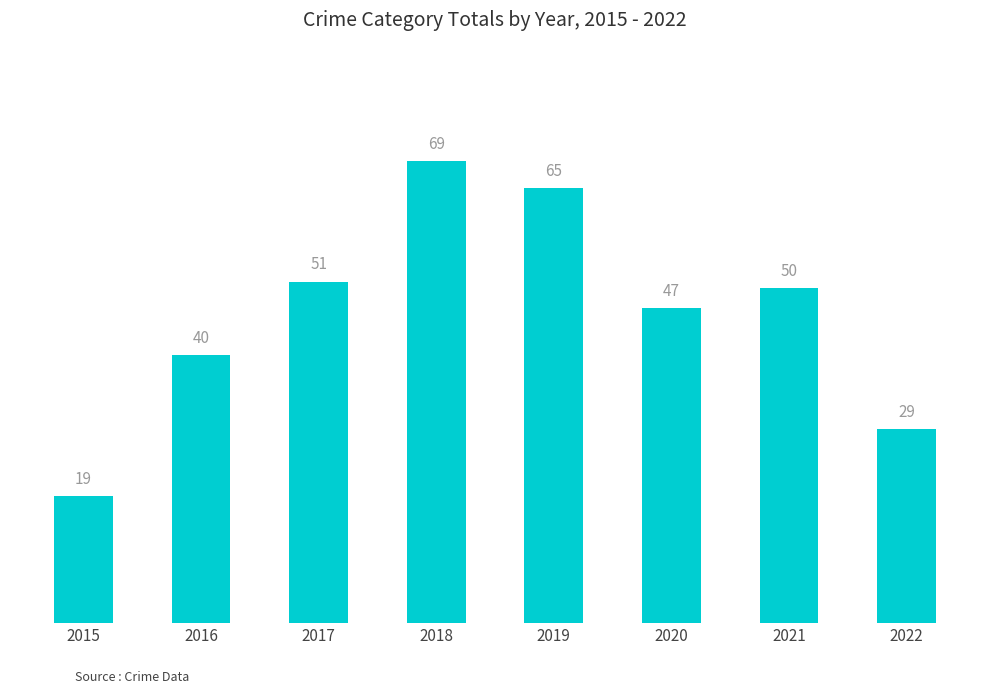

What is the value of the 7th bar from the left?

50